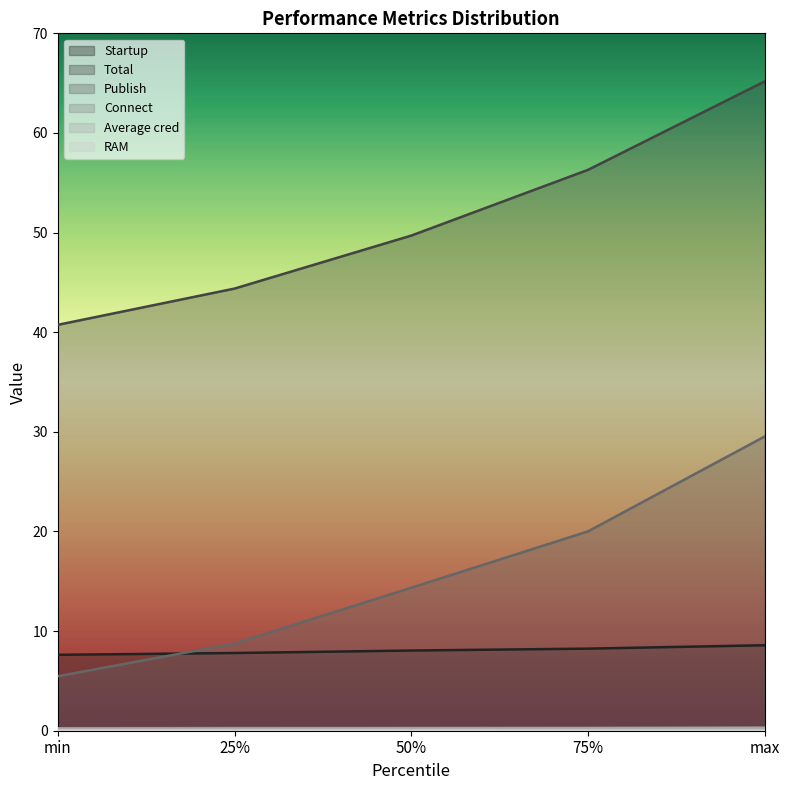

Reading left to right, transcribe all the data shown in this chart.

Startup: 7.6	7.8	8.1	8.2	8.6
Connect: 0.2	0.3	0.3	0.3	0.3
Publish: 5.5	8.8	14.3	20.0	29.5
Average cred: 0.2	0.2	0.2	0.2	0.2
Total: 40.7	44.4	49.7	56.3	65.2